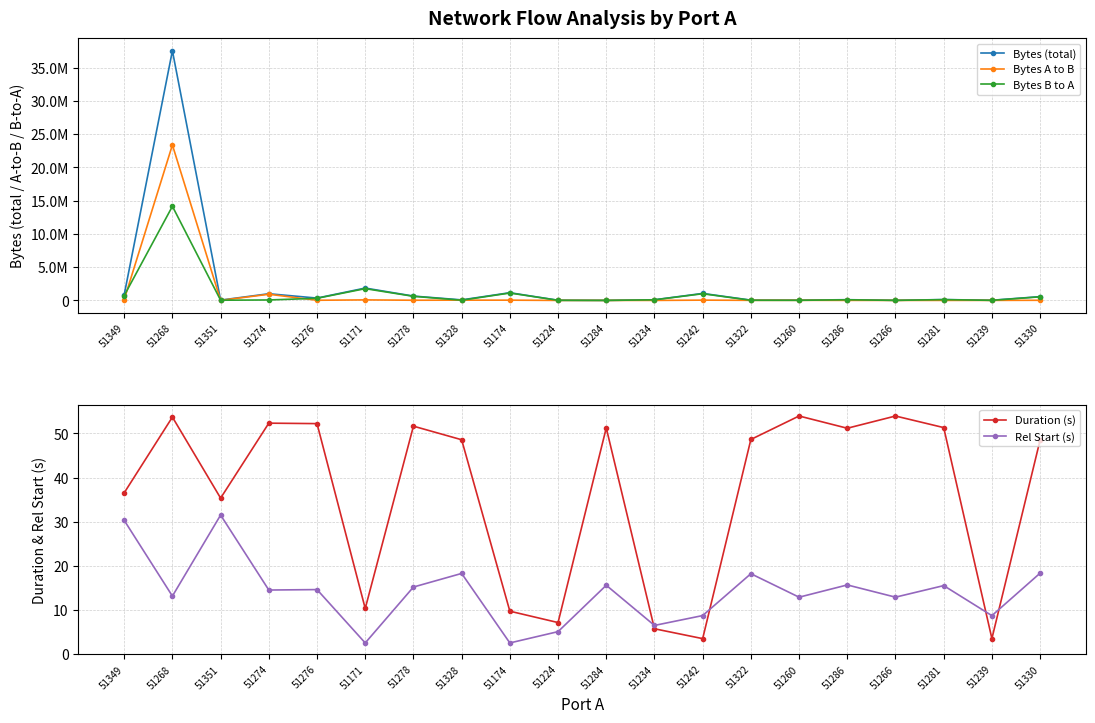

What is the maximum value for Duration (s)?

54.0